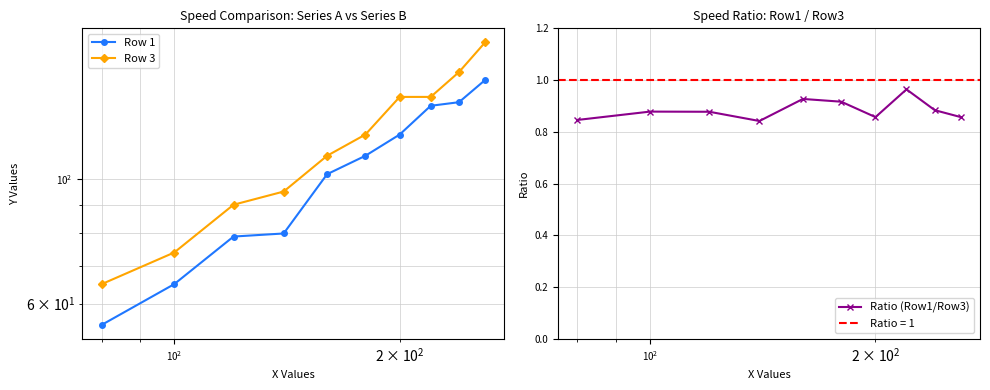

True or false: Ratio (Row1/Row3) has more than 2 points higher than both neighbors.

True